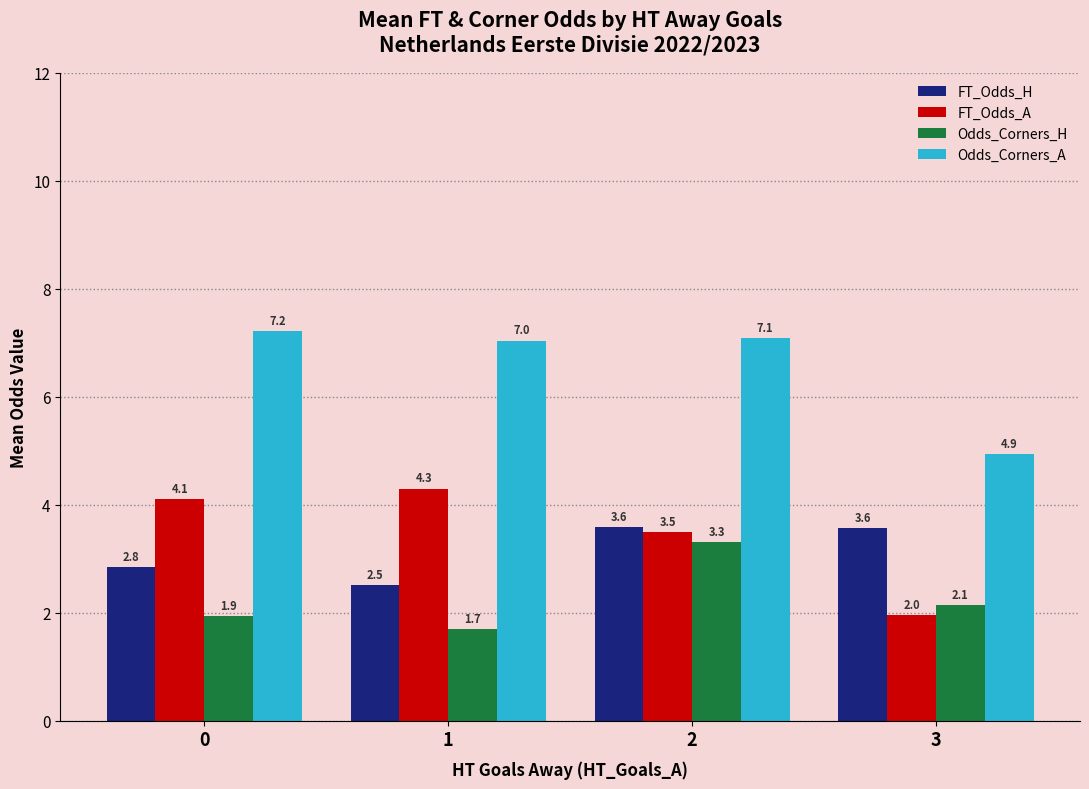

How many bars are there in each group?

4